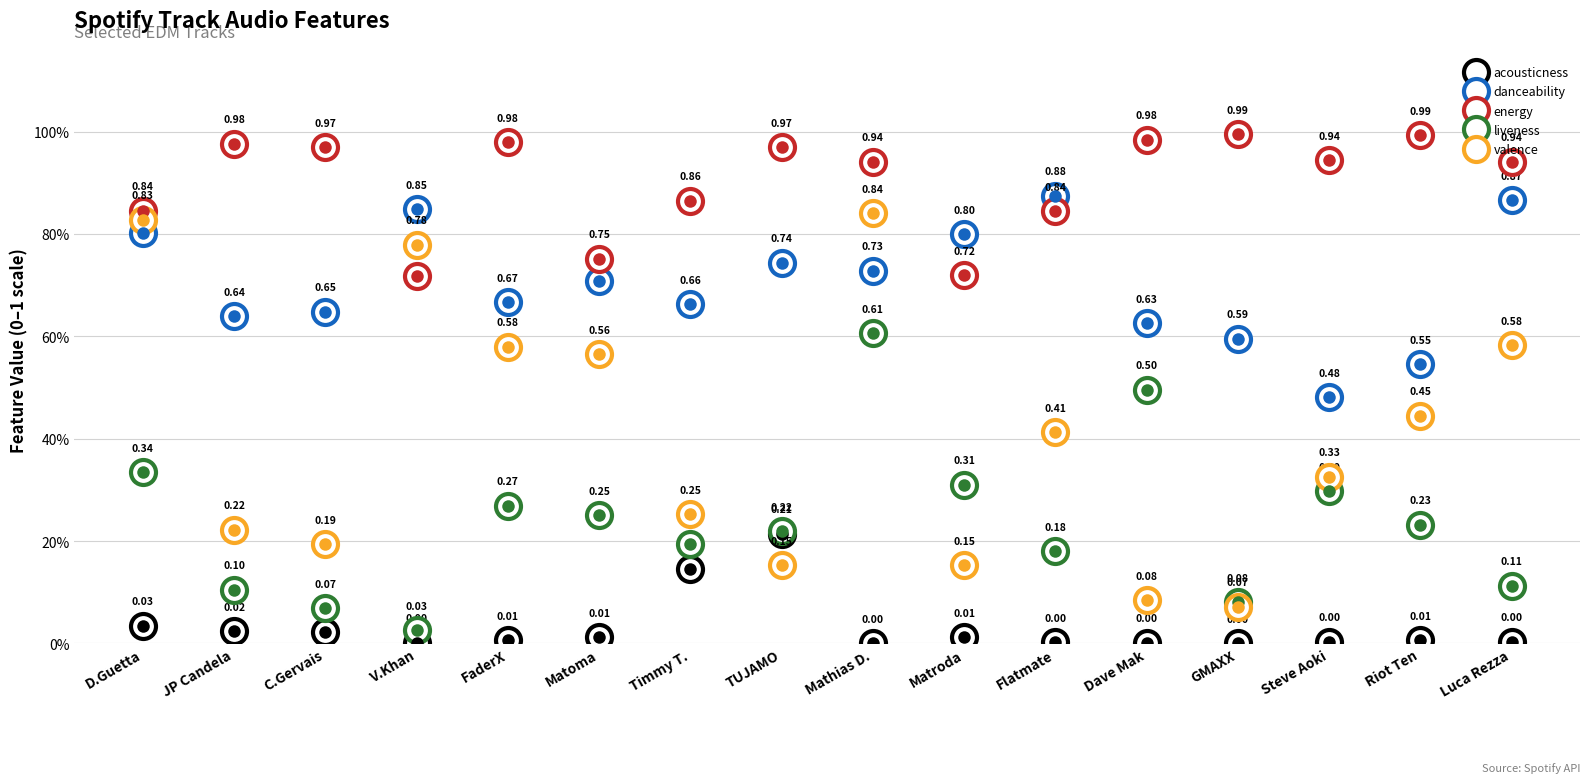

Reading left to right, what are all the values shown in this chart?

acousticness: 0.0	0.0	0.0	0.0	0.0	0.0	0.1	0.2	0.0	0.0	0.0	0.0	0.0	0.0	0.0	0.0
danceability: 0.8	0.6	0.6	0.8	0.7	0.7	0.7	0.7	0.7	0.8	0.9	0.6	0.6	0.5	0.5	0.9
energy: 0.8	1.0	1.0	0.7	1.0	0.8	0.9	1.0	0.9	0.7	0.8	1.0	1.0	0.9	1.0	0.9
liveness: 0.3	0.1	0.1	0.0	0.3	0.3	0.2	0.2	0.6	0.3	0.2	0.5	0.1	0.3	0.2	0.1
valence: 0.8	0.2	0.2	0.8	0.6	0.6	0.3	0.2	0.8	0.2	0.4	0.1	0.1	0.3	0.4	0.6